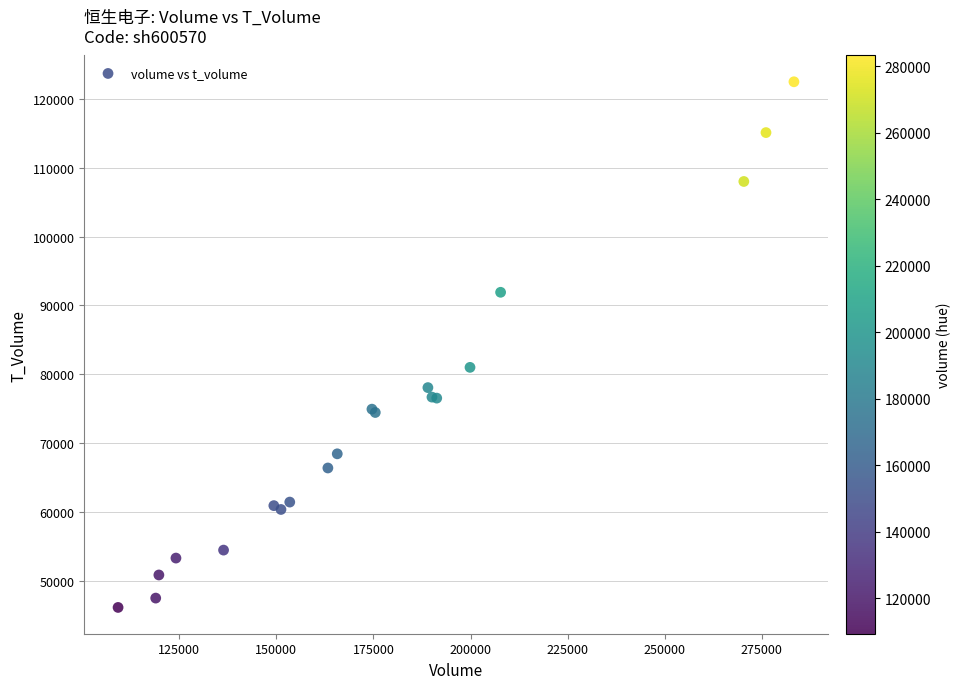

What Y value in the scatter plot is closest to 84304?

80998